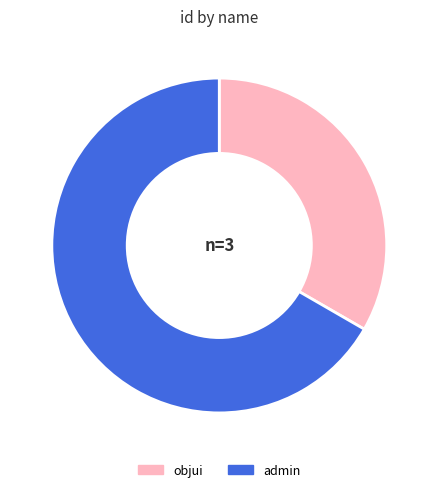

Which category has the smallest portion of the pie?

objui